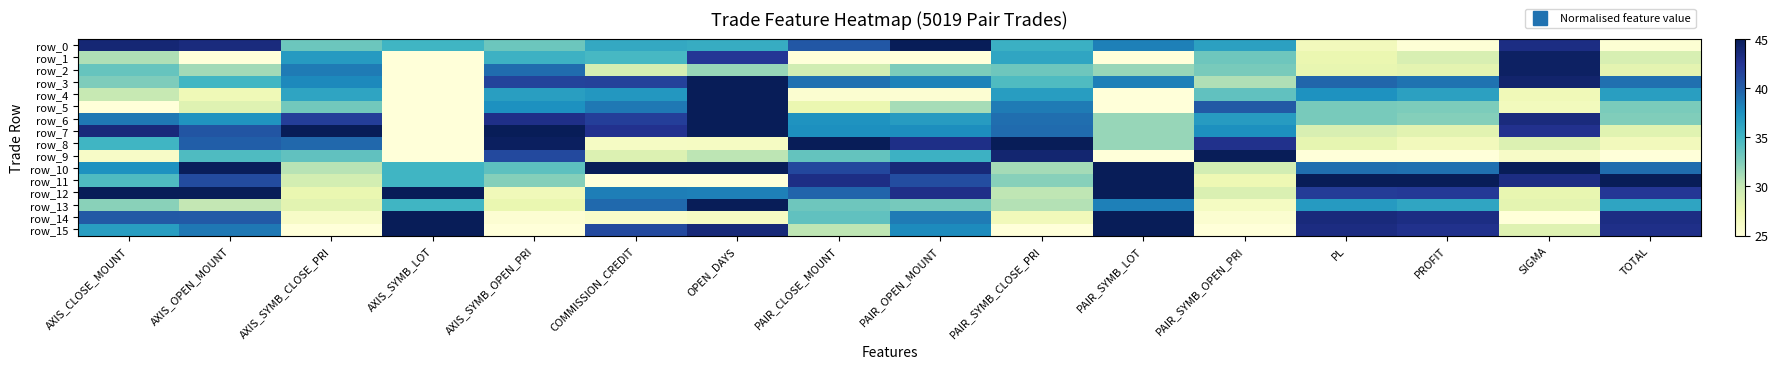

What is the difference between the highest and lowest values at OPEN_DAYS?

20.0